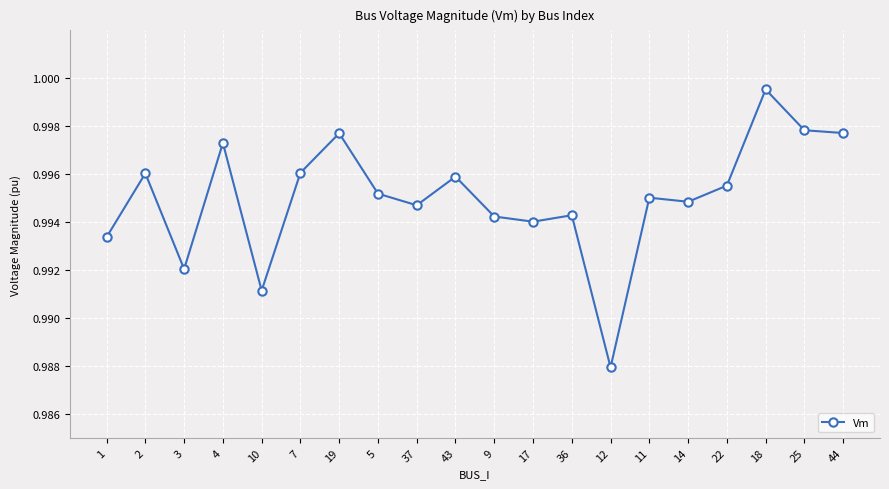

What is the sum of the values at 36 and 7?

2.0